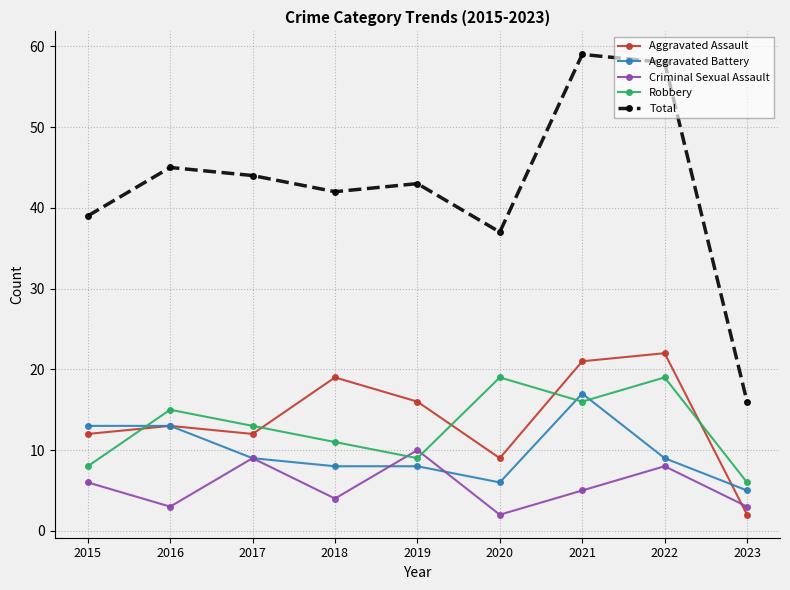

What is the difference between the maximum and minimum values in the Total series?

43